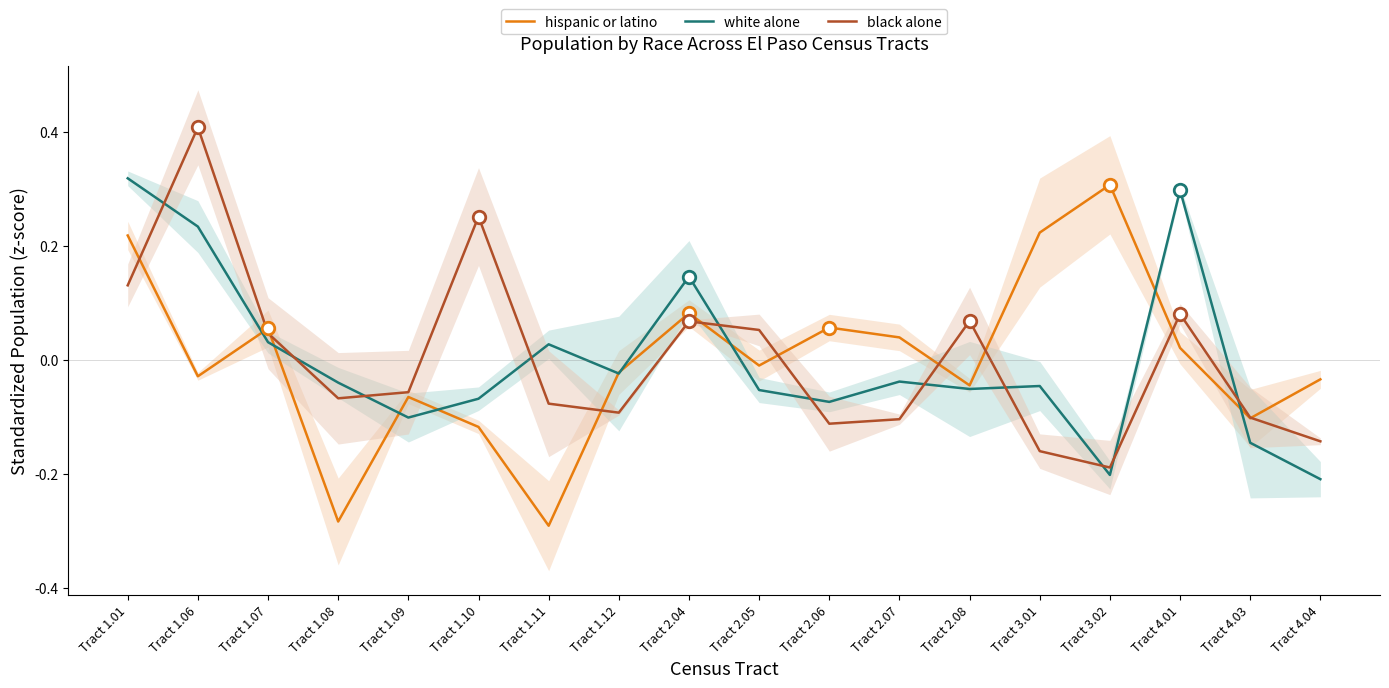

What are all the series names shown in the legend?

hispanic or latino, white alone, black alone